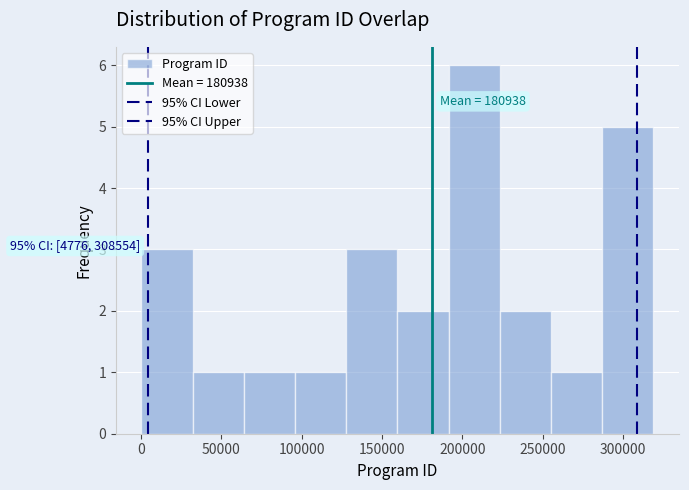

Over which range of the x-axis is the bar tallest?

190000 to 225000